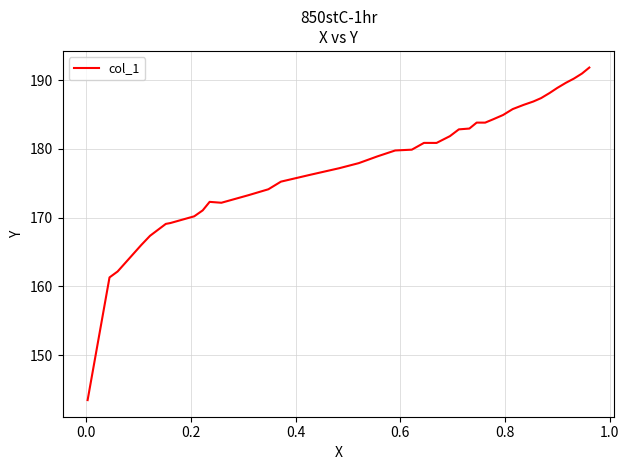

What is the difference between the maximum and minimum values?

48.4